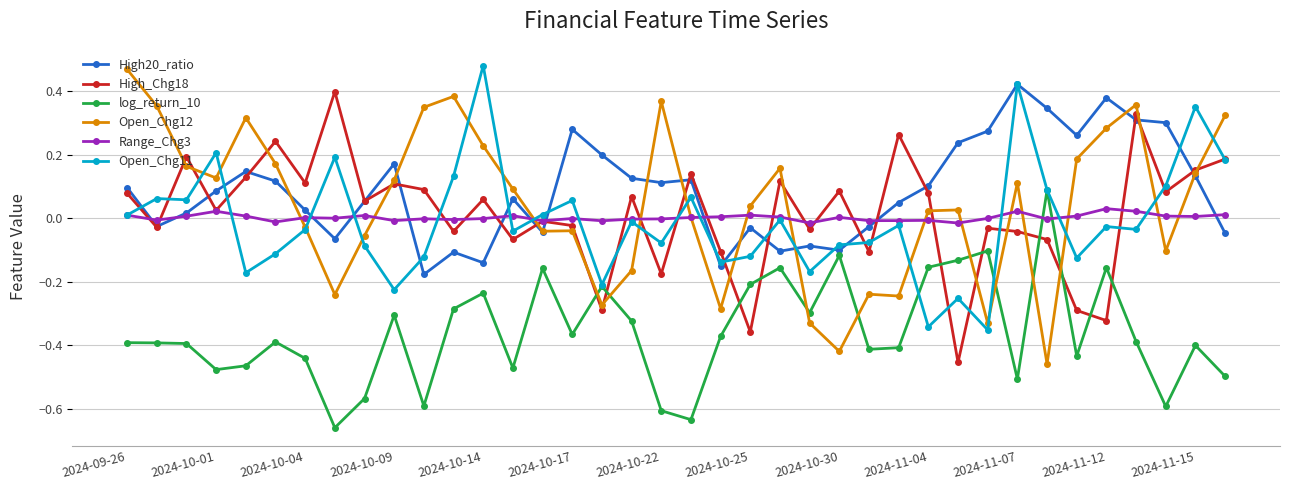

How many intersections are there between log_return_10 and Open_Chg12?

8